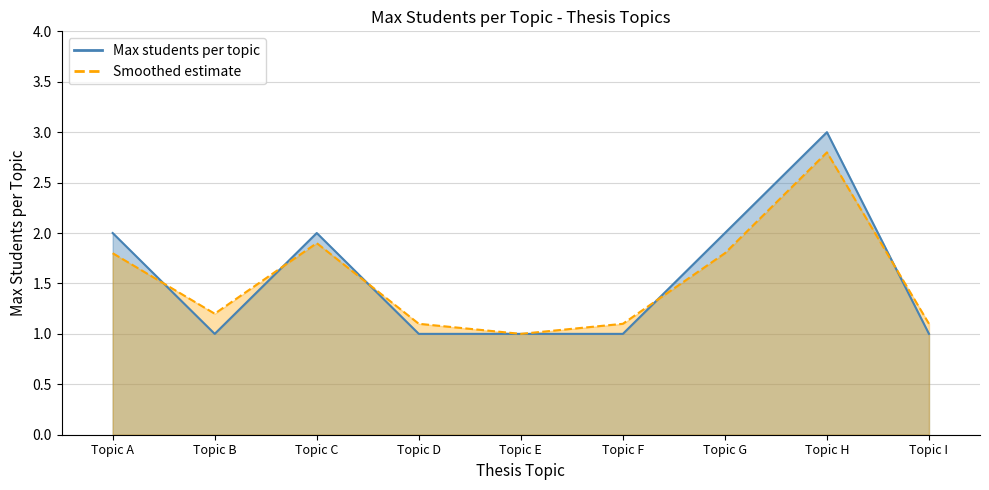

Which series ends up on top after the final intersection of Max students per topic and Smoothed estimate?

Smoothed estimate